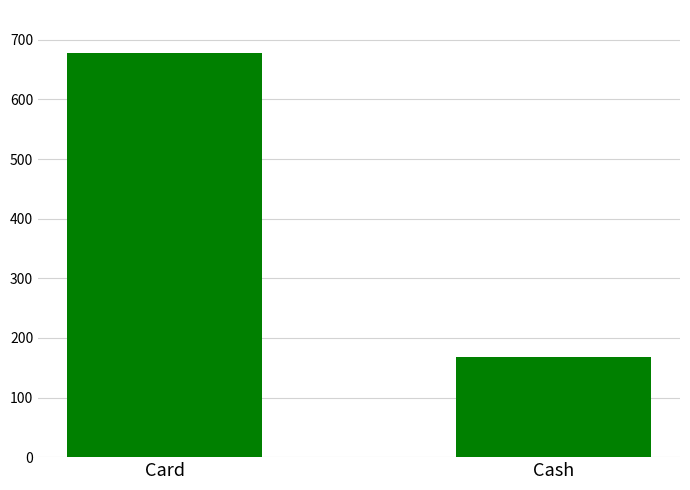

What is the label of the 1st bar from the right?

Cash